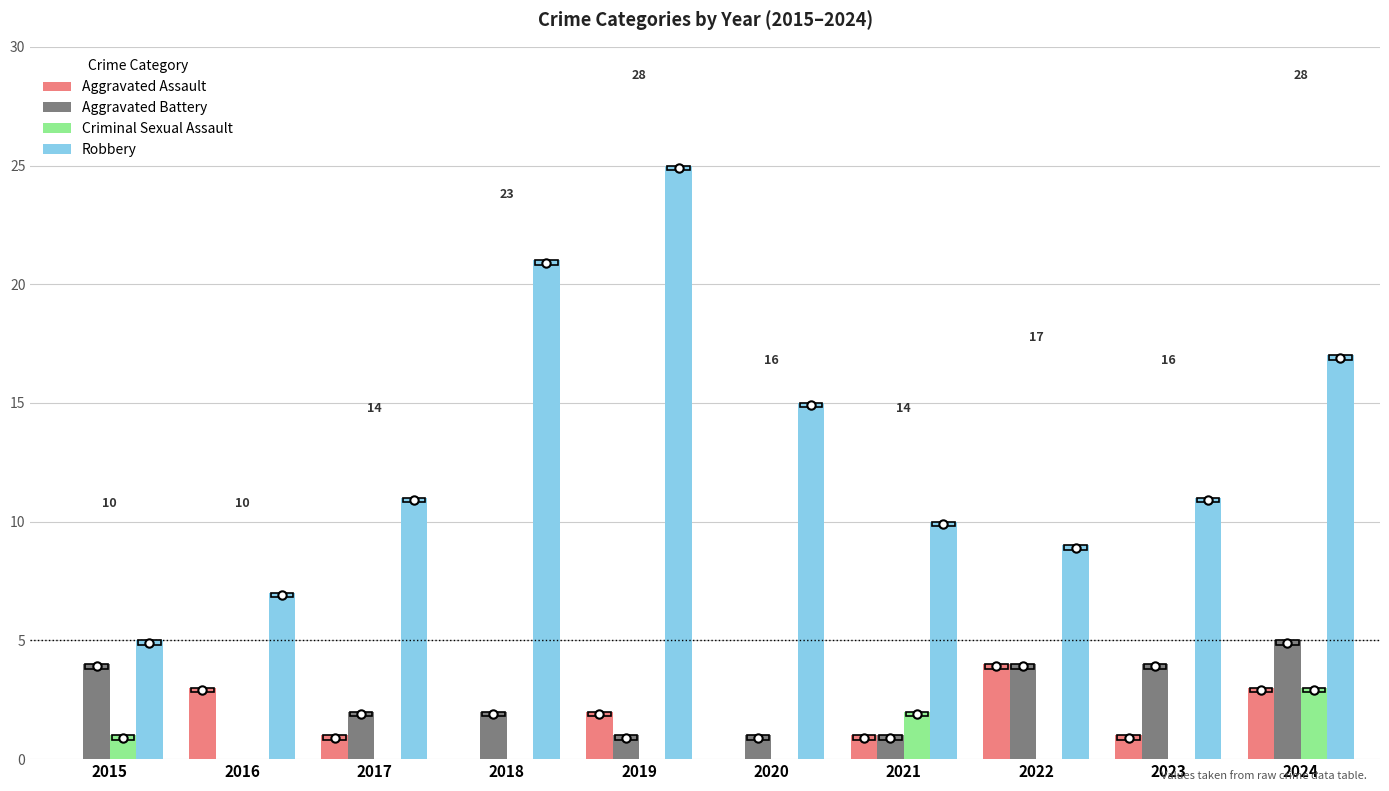

Count the Aggravated Battery values in the range 1 to 4.

8